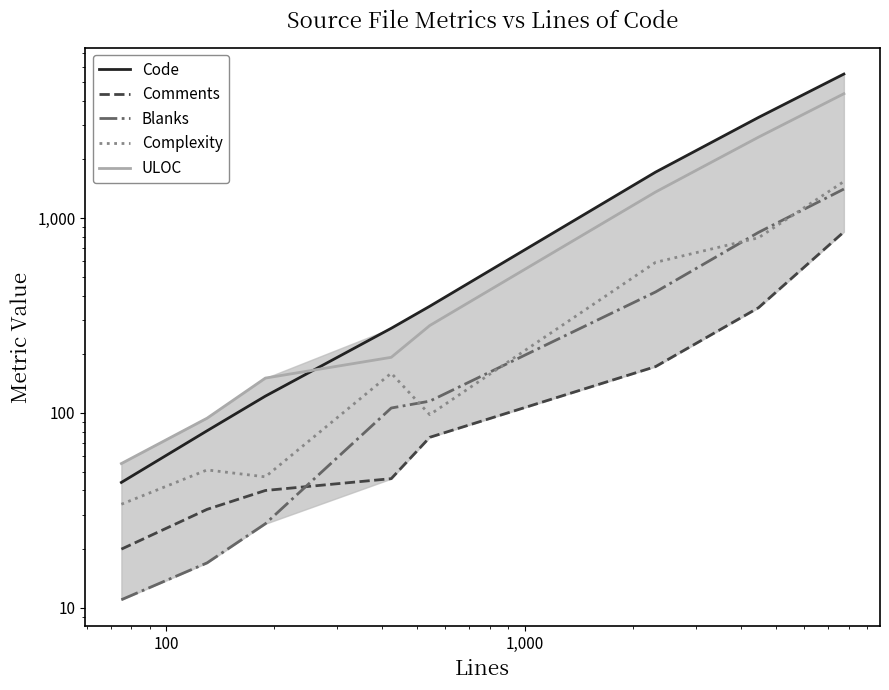

List the series in order of their peak value, highest first.

Code, ULOC, Complexity, Blanks, Comments